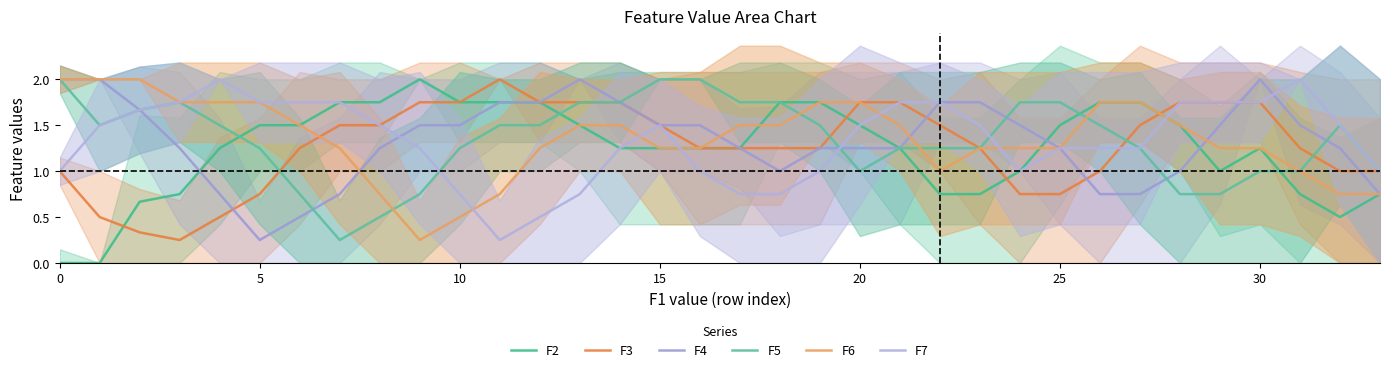

The F7 series shows 1.2 at 26. True or false?

True